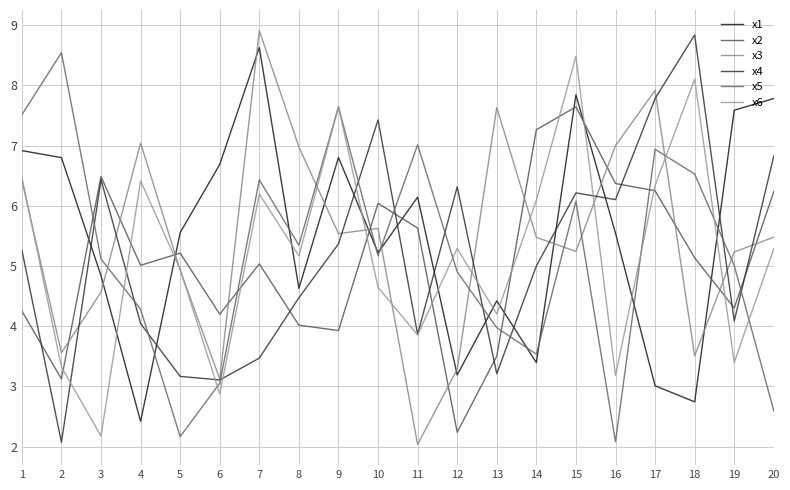

Is the value of x2 at 10 greater than the value of x6 at 15?

No